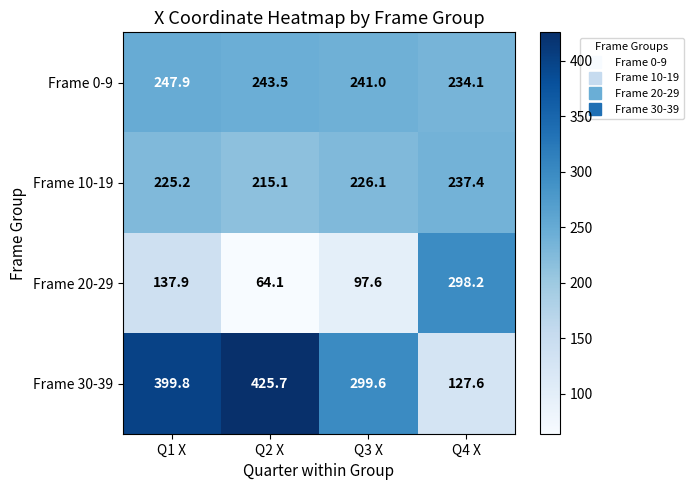

What is the minimum value shown in the chart?

64.1